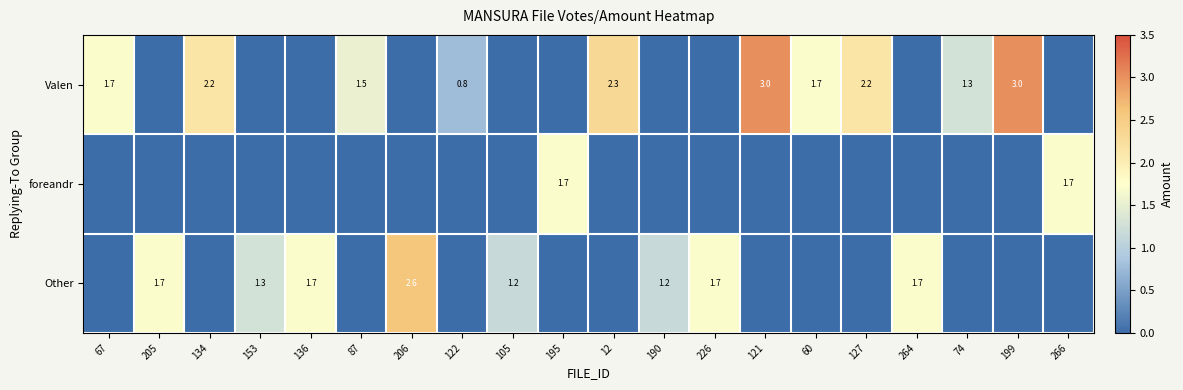

True or false: Valen has a value of 3.0 at 199.

True